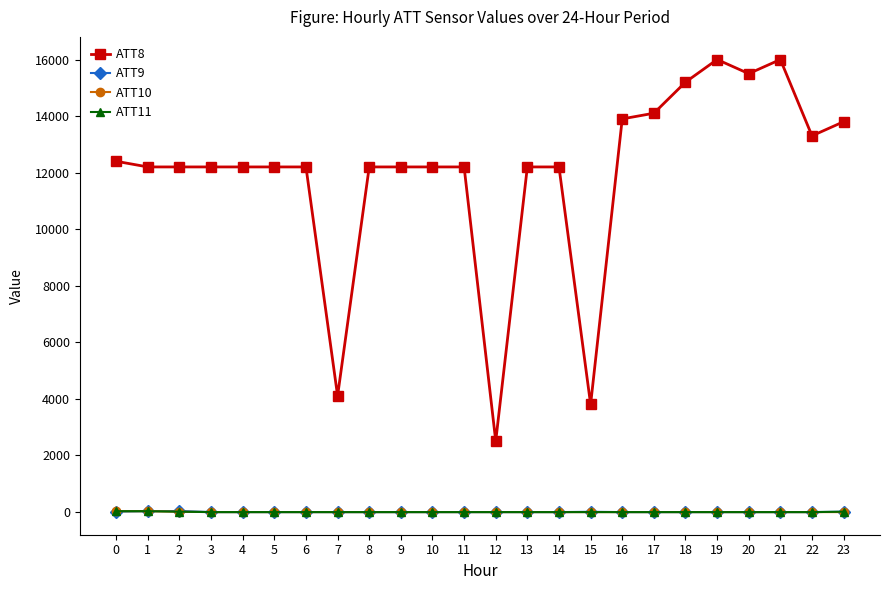

How many data points does each series have?

24